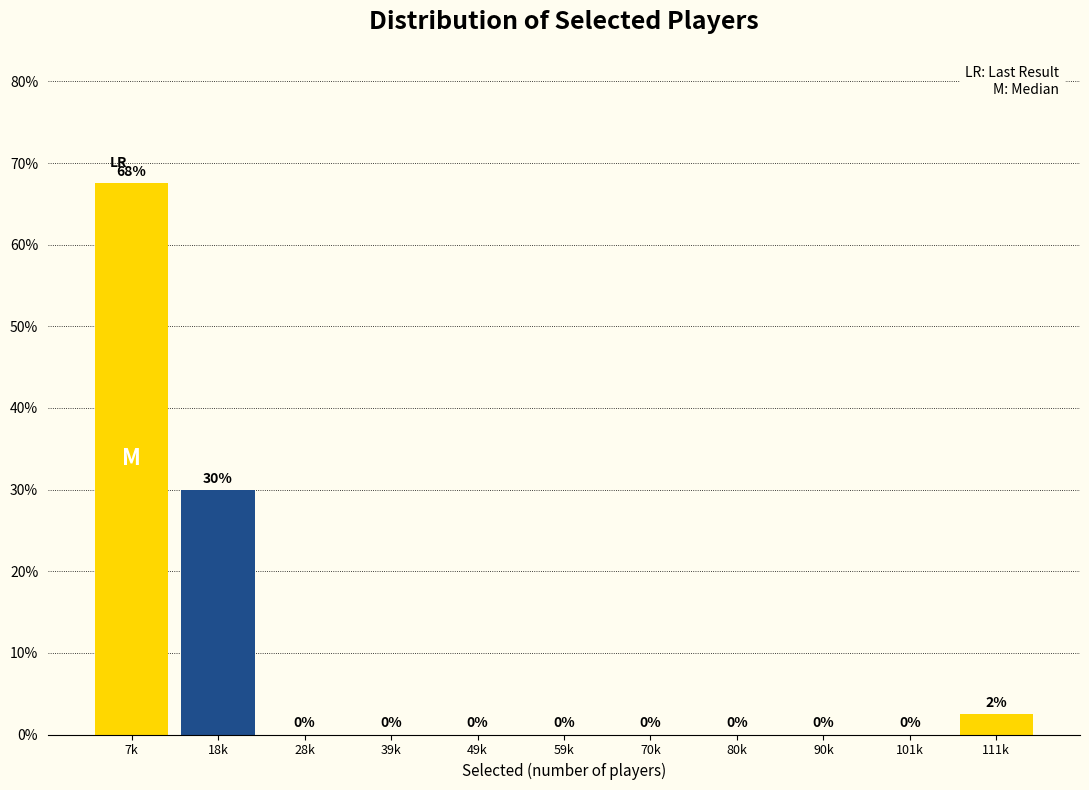

What is the maximum value shown in the chart?

67.5